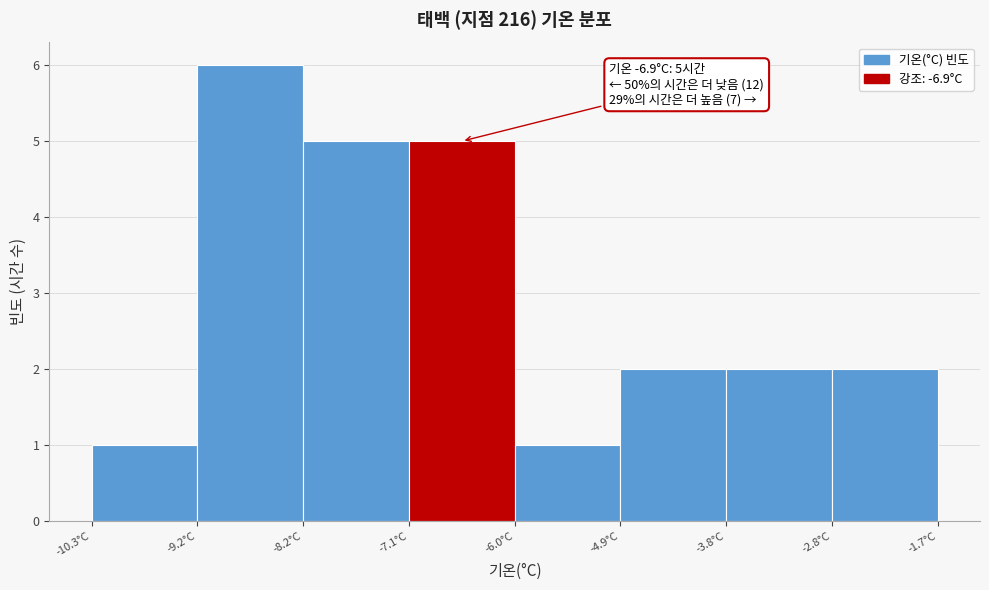

Which range on the x-axis has the tallest bar?

-9.2 to -8.2